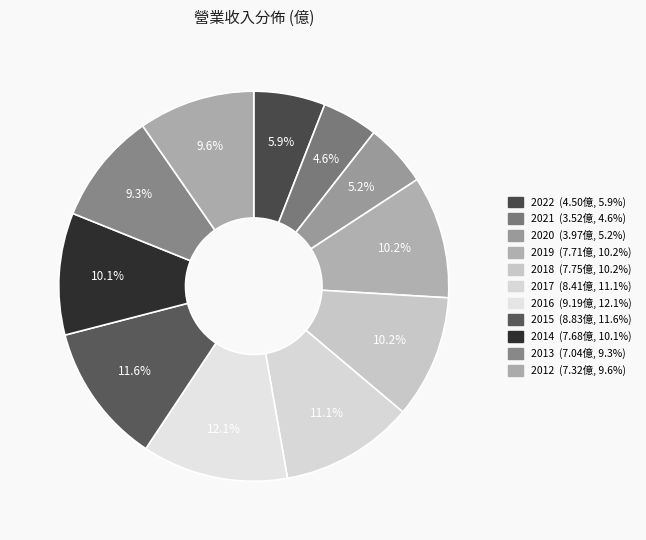

How many slices are in this pie chart?

11